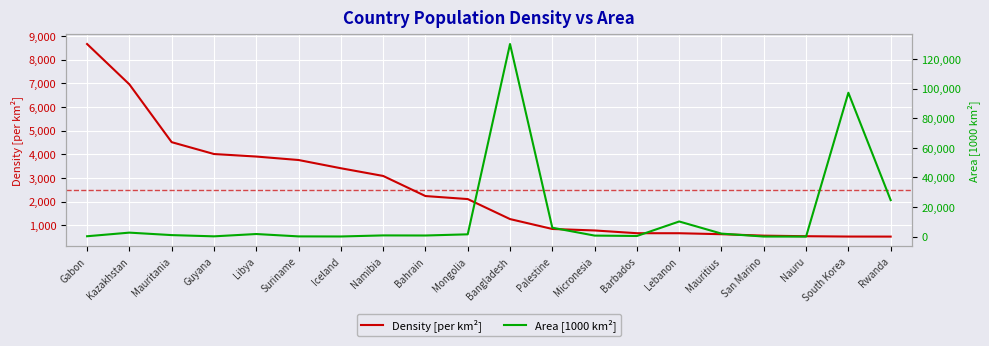

What is the difference between the Area [1000 km²] values at Lebanon and Kazakhstan?

7531